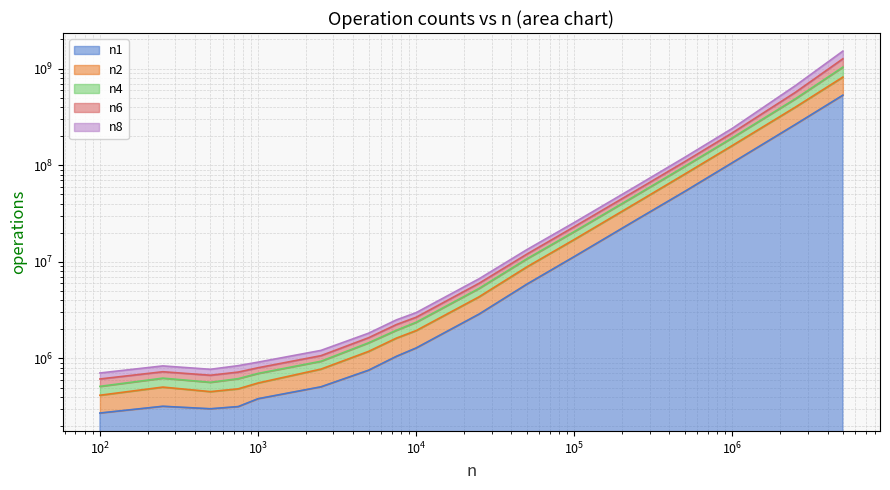

The value of n2 at 7500 is 1956857.0. True or false?

True